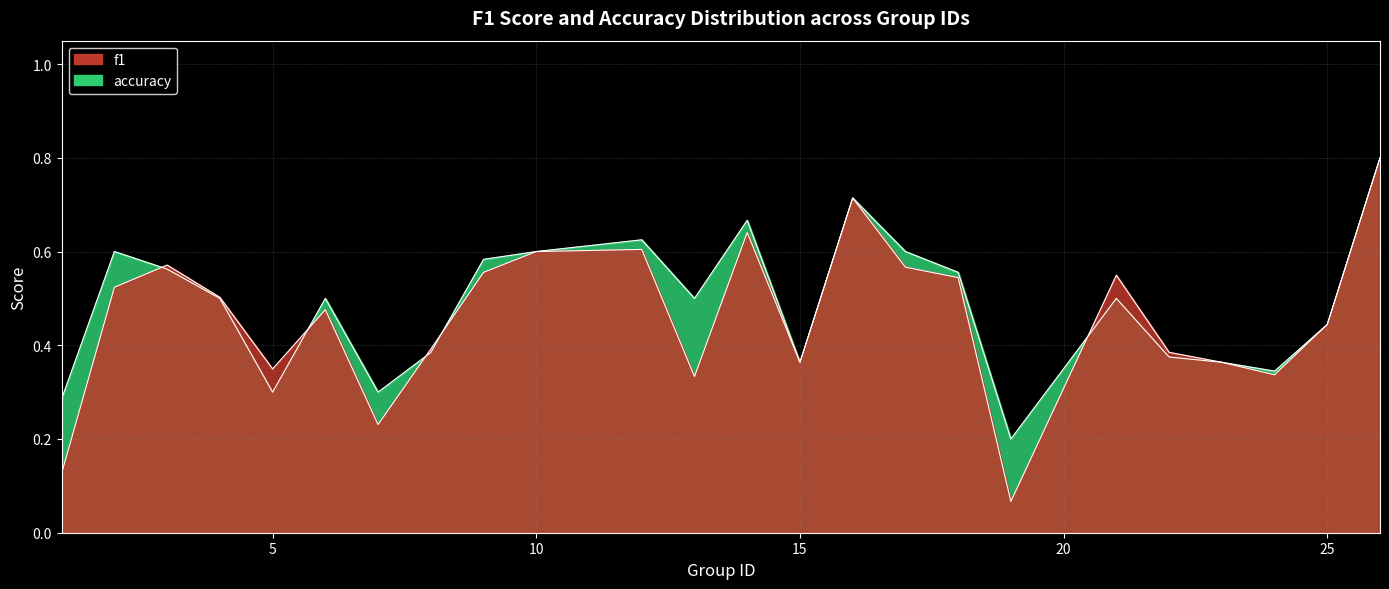

Reading right to left, transcribe all the data shown in this chart.

f1: 26=0.8	25=0.4	24=0.3	23=0.4	22=0.4	21=0.5	19=0.1	18=0.5	17=0.6	16=0.7	15=0.4	14=0.6	13=0.3	12=0.6	10=0.6	9=0.6	8=0.4	7=0.2	6=0.5	5=0.3	4=0.5	3=0.6	2=0.5	1=0.1
accuracy: 26=0.8	25=0.4	24=0.3	23=0.4	22=0.4	21=0.5	19=0.2	18=0.6	17=0.6	16=0.7	15=0.4	14=0.7	13=0.5	12=0.6	10=0.6	9=0.6	8=0.4	7=0.3	6=0.5	5=0.3	4=0.5	3=0.6	2=0.6	1=0.3